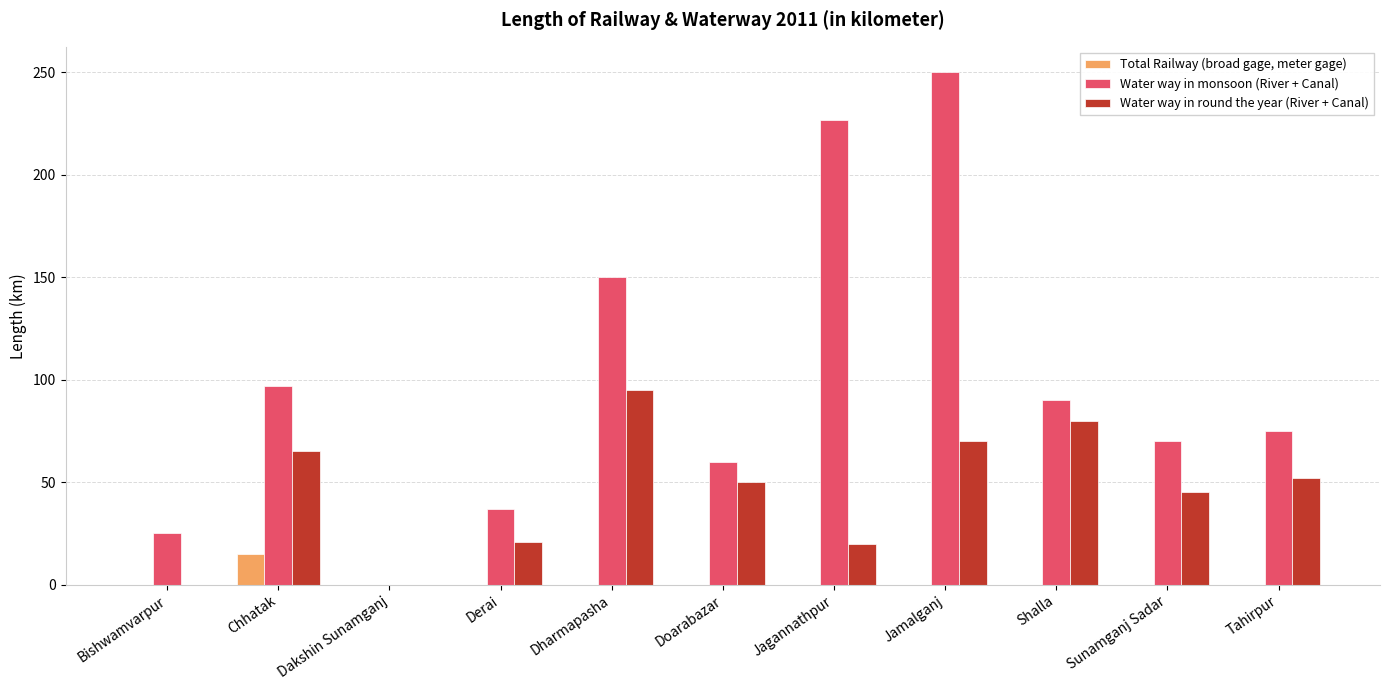

What is the maximum value for Total Railway (broad gage, meter gage)?

15